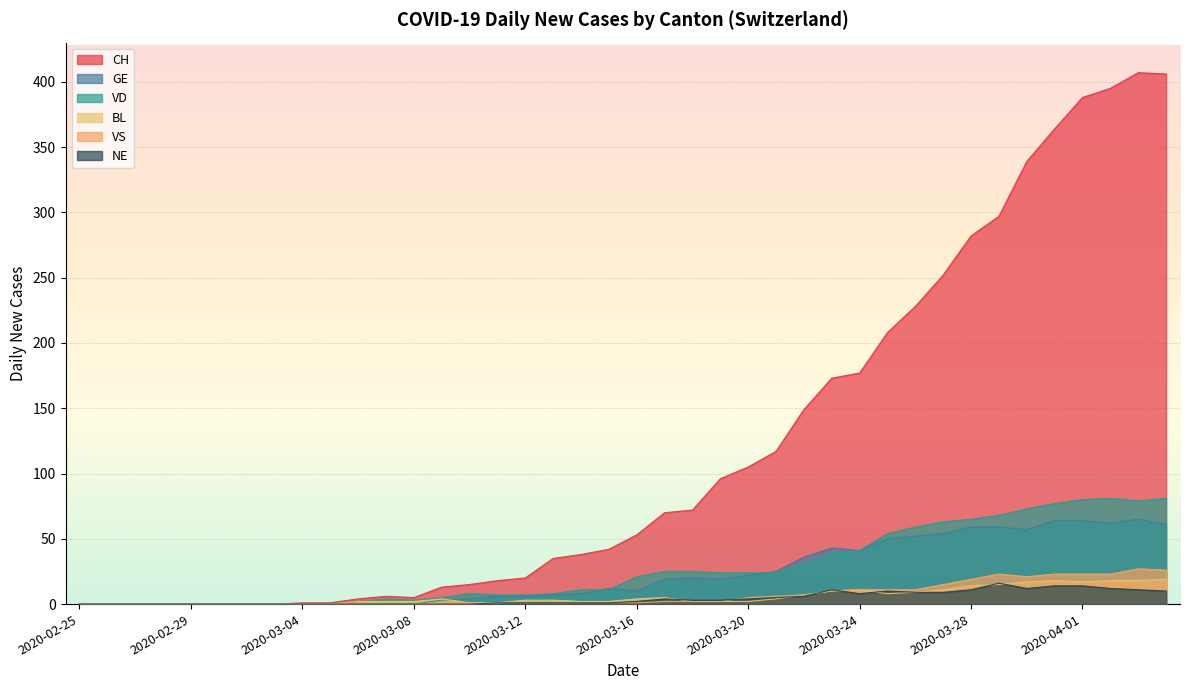

What is the label of the 40th point from the left?

2020-04-04